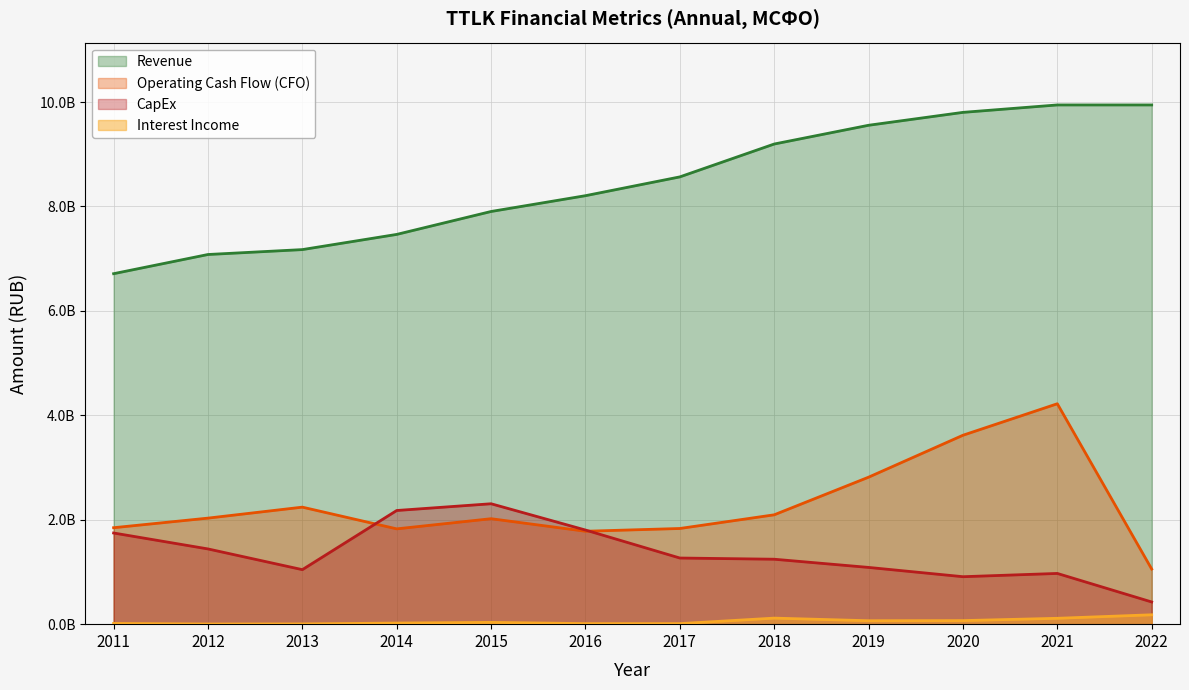

At which category is the sum across all series the highest?

2021